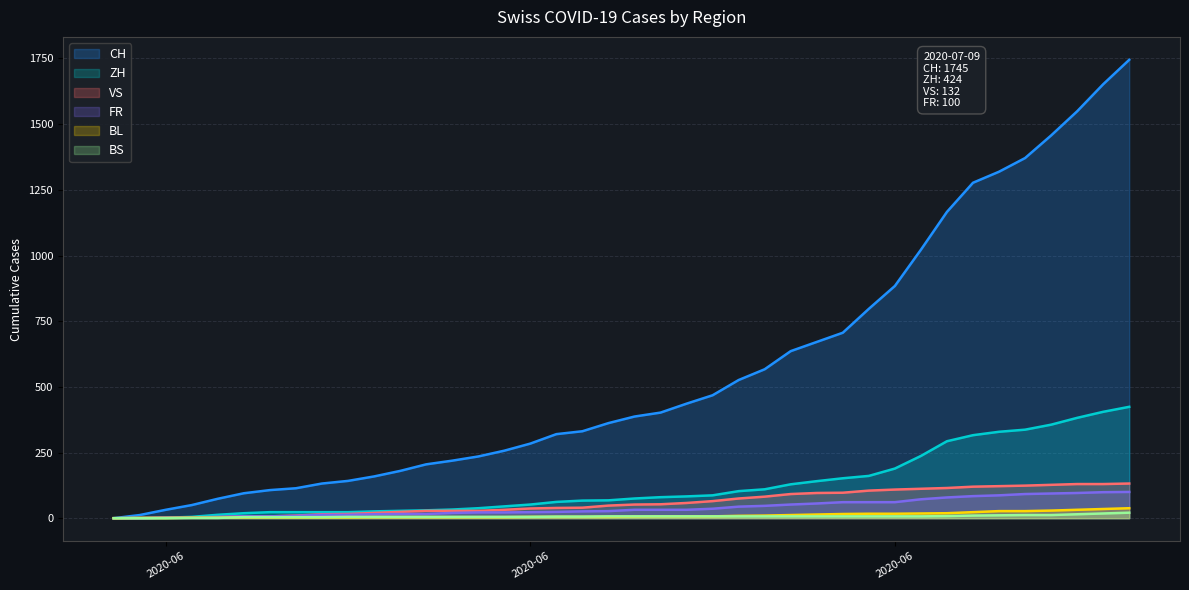

Reading left to right, extract all data points from this chart.

CH: 0	12	32	50	74	95	107	114	132	142	159	180	205	219	235	257	284	320	331	362	387	402	436	468	526	567	636	671	706	797	884	1022	1166	1277	1319	1371	1457	1549	1652	1745
ZH: 0	0	2	5	13	19	23	23	23	23	26	28	30	33	38	45	52	62	67	68	75	80	83	87	103	110	129	141	152	161	189	237	293	316	329	337	356	382	405	424
VS: 0	1	2	2	4	7	7	10	15	16	20	24	28	28	28	32	37	39	40	48	52	53	58	65	75	82	92	96	97	105	109	112	115	120	122	124	127	130	130	132
FR: 0	0	2	3	5	7	7	9	13	13	15	16	16	20	22	22	23	24	26	27	32	32	32	36	44	47	52	56	61	61	61	72	79	84	87	92	94	96	99	100
BL: 0	1	1	2	2	3	3	3	3	3	4	4	4	4	4	4	5	5	5	5	6	7	7	7	9	10	12	14	16	17	17	18	19	23	27	27	29	32	35	38
BS: 0	0	0	1	1	4	4	4	4	5	5	5	5	5	5	5	5	6	6	7	7	7	7	7	7	7	7	7	7	7	7	7	8	10	11	12	12	15	18	21